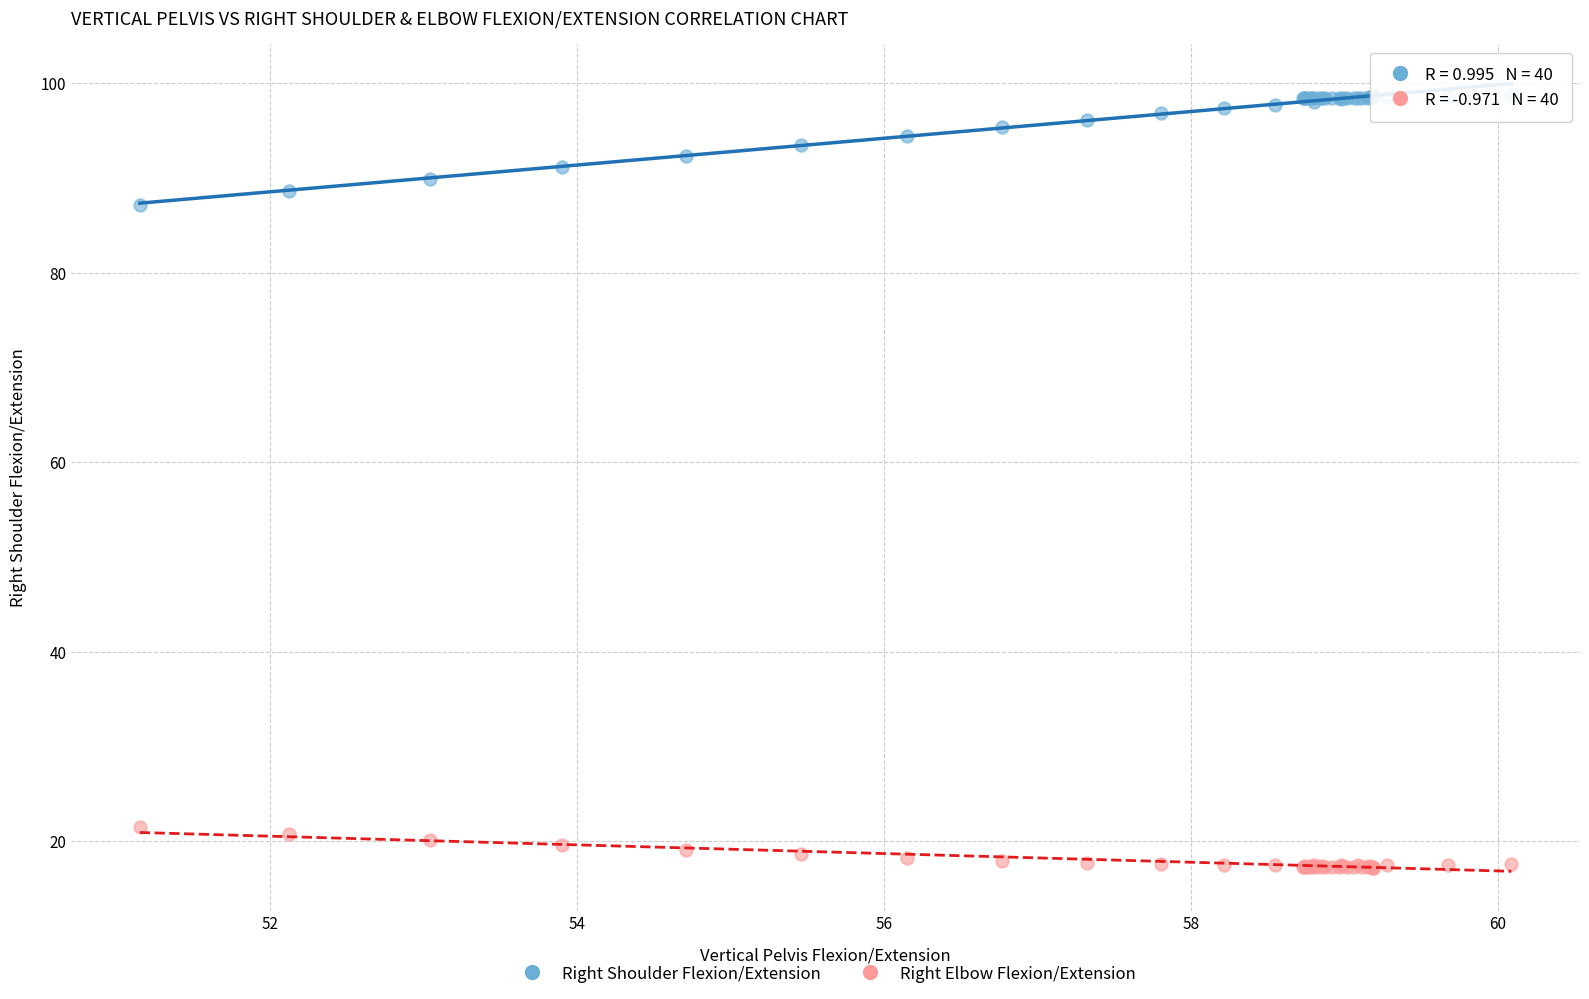

Which series has the widest spread of Y values?

Right Shoulder Flexion/Extension